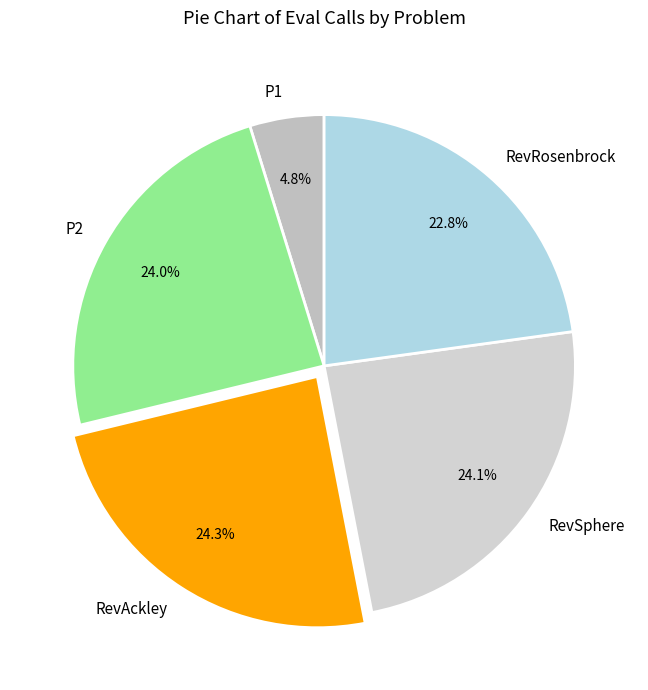

The P2 slice represents 24% of the pie. True or false?

True